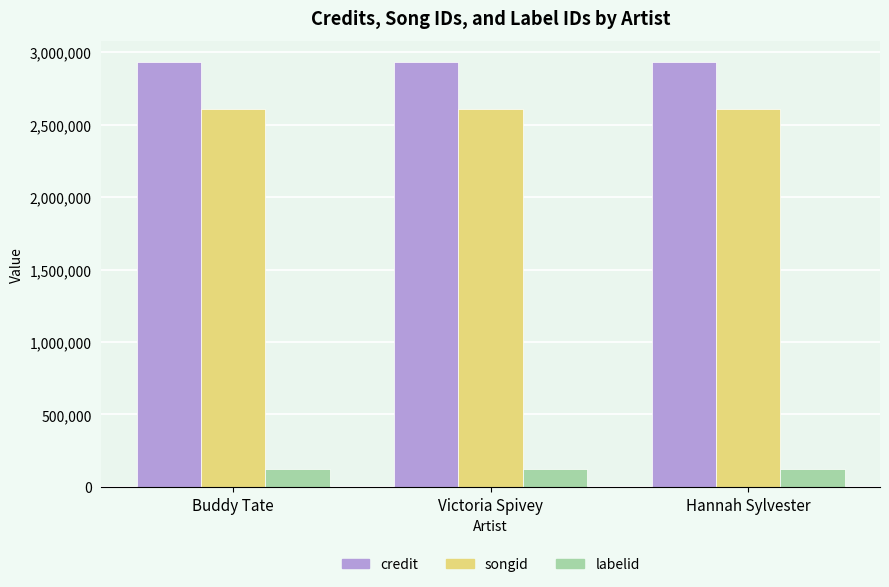

What are all the series names shown in the legend?

credit, songid, labelid